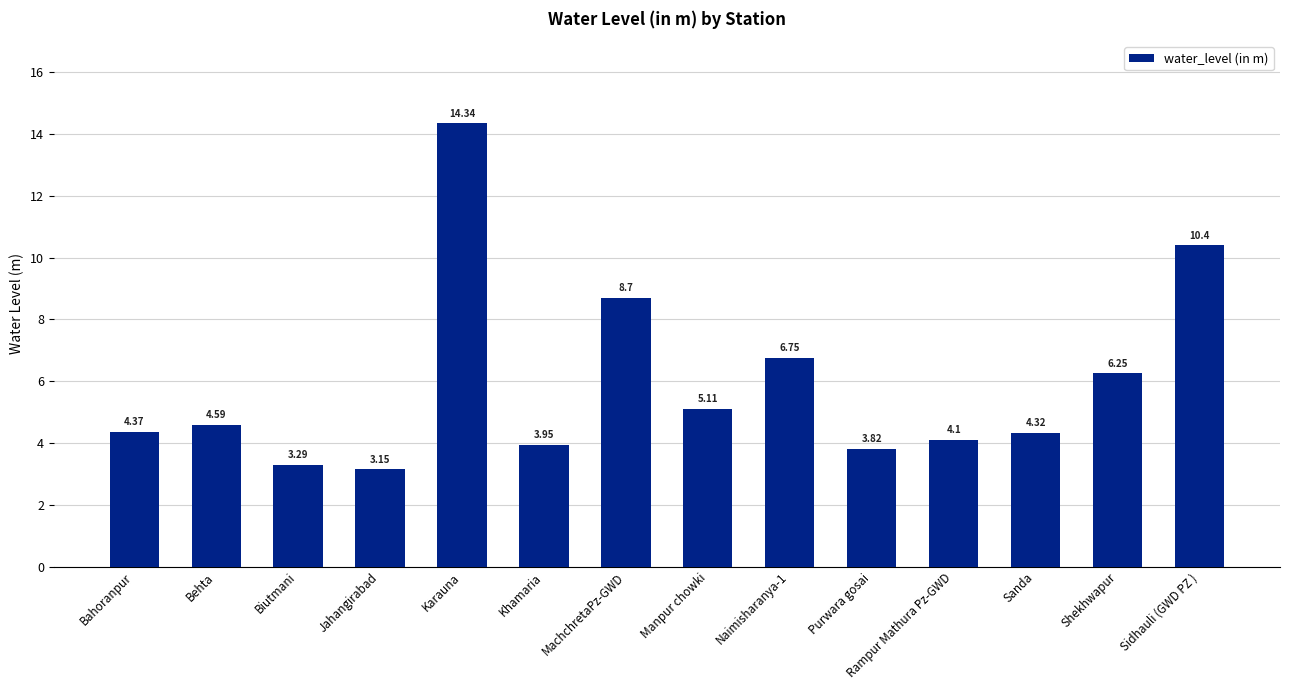

Which category has the highest value across all series?

Karauna